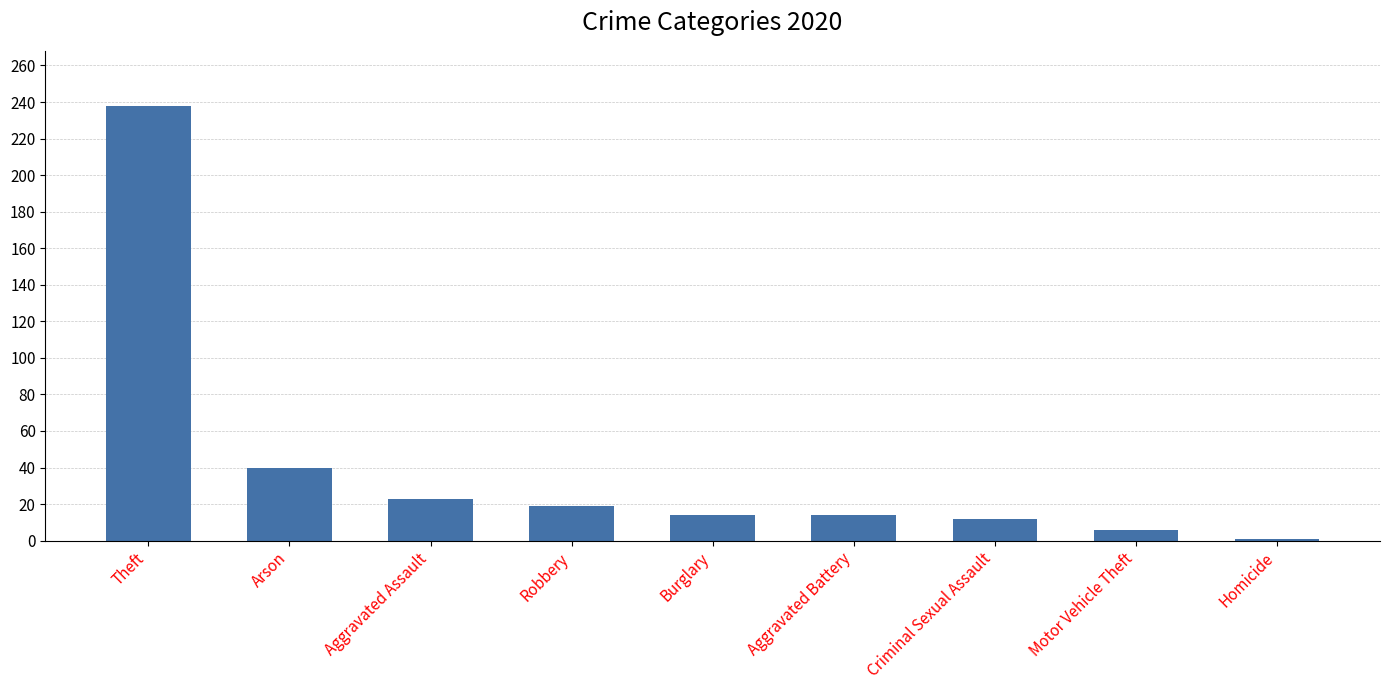

How many bars are there in total?

9